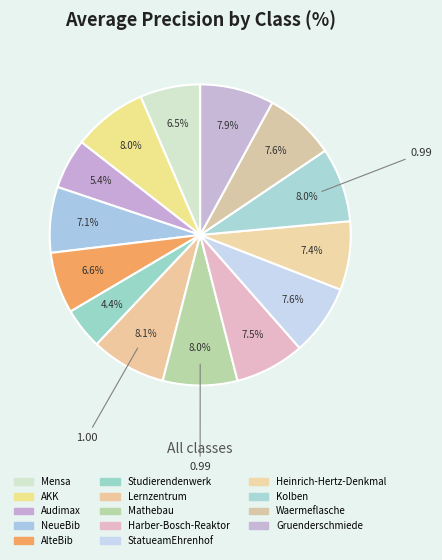

What percentage is the Lernzentrum slice, to the nearest percent?

8%